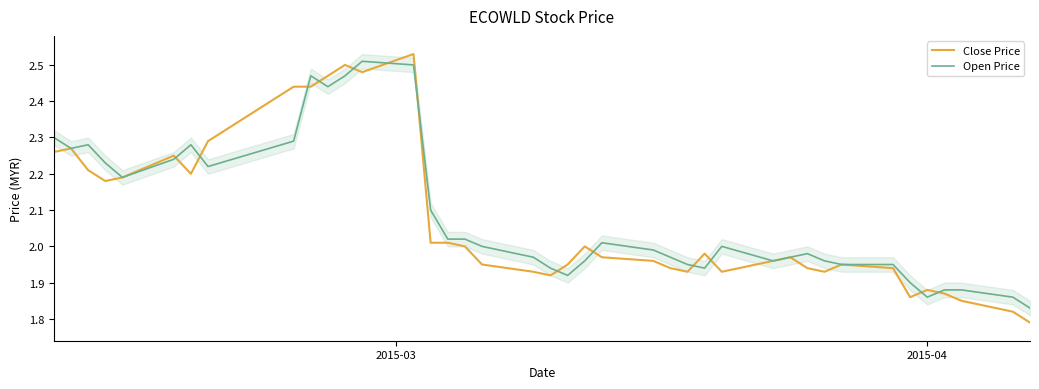

Which series has the largest range (max minus min)?

Close Price